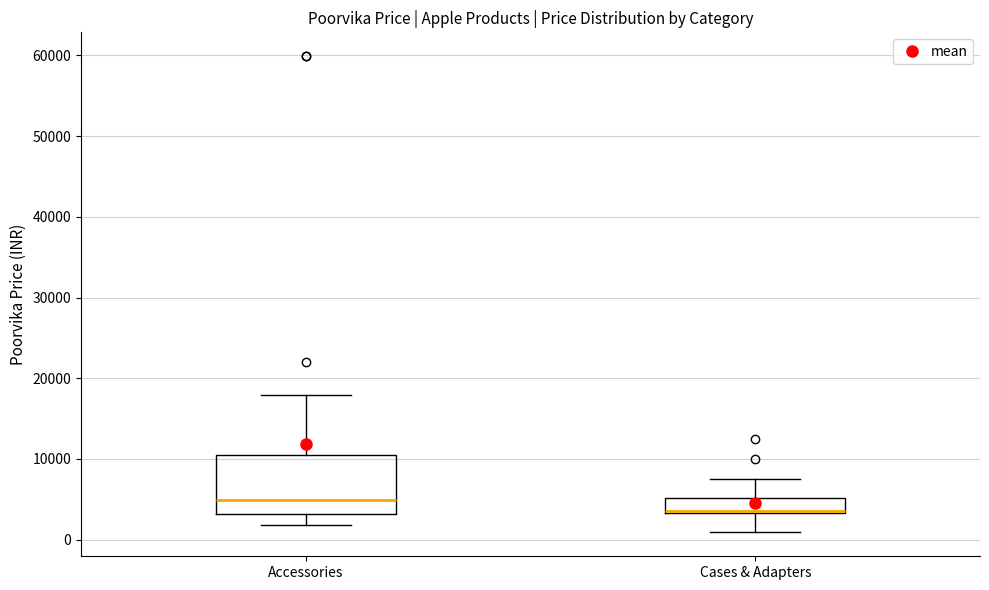

Reading left to right, read every box against the y-axis: the position of its median line, the range the box covers, and the ends of its whiskers. The values are not printed on the chart, so give them approximately, as read against the axis.

Accessories: median 5000, box 3000 to 11000, whiskers 2000 to 18000
Cases & Adapters: median 4000 (drawn on the box's lower edge), box 3000 to 5000, whiskers 1000 to 8000